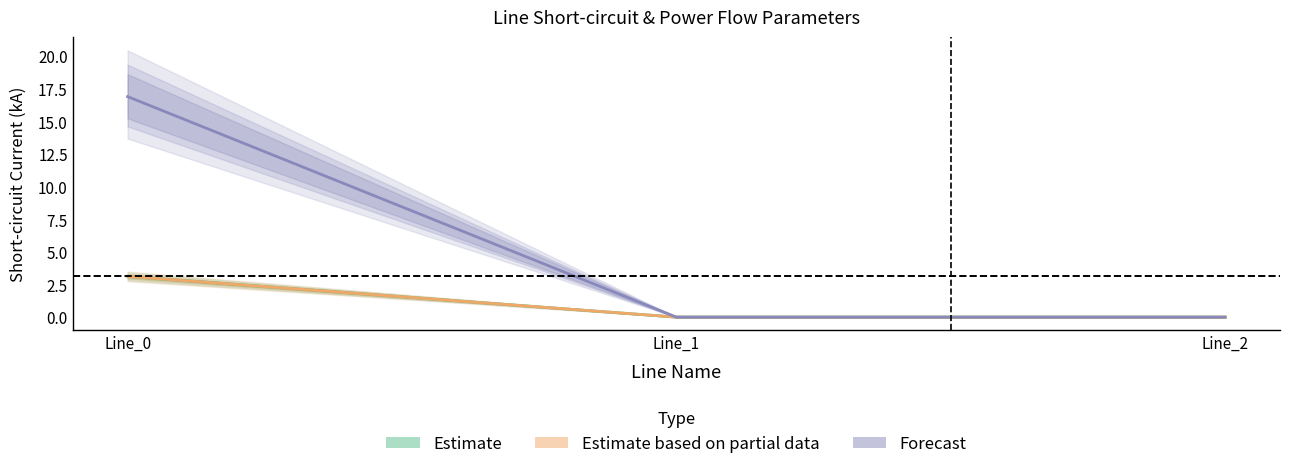

Is this an area chart (filled region under the line)?

No